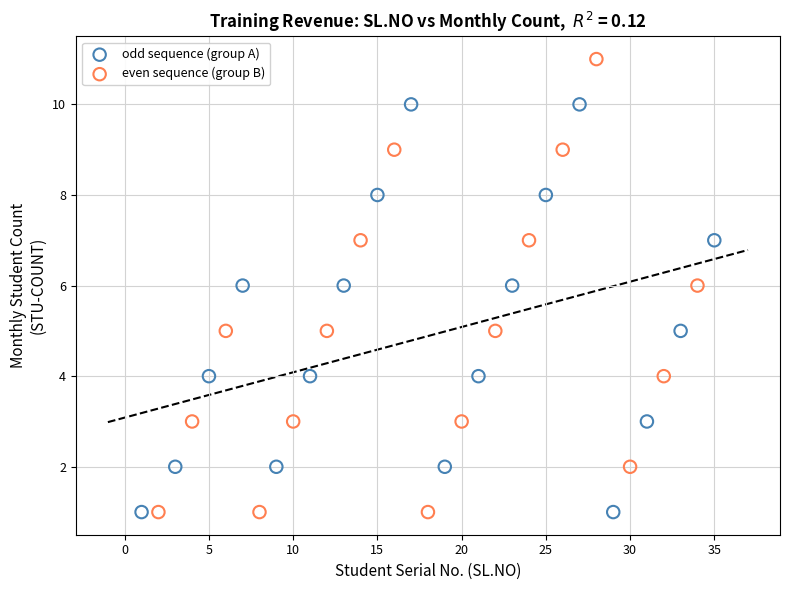

Which series reaches the maximum Y coordinate?

even sequence (group B)